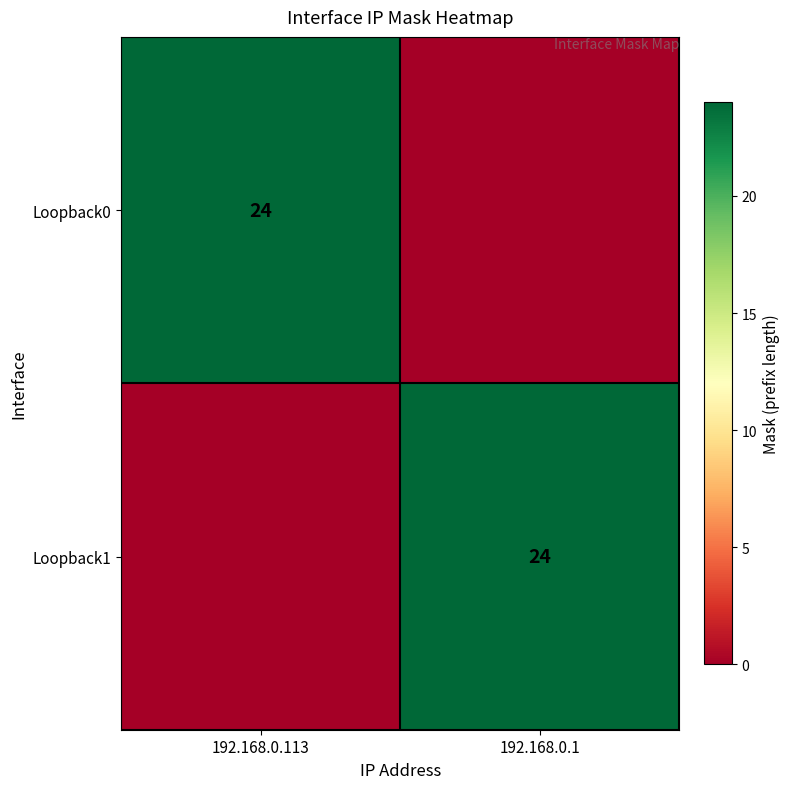

True or false: Loopback0 has a value of 14 at 192.168.0.113.

False